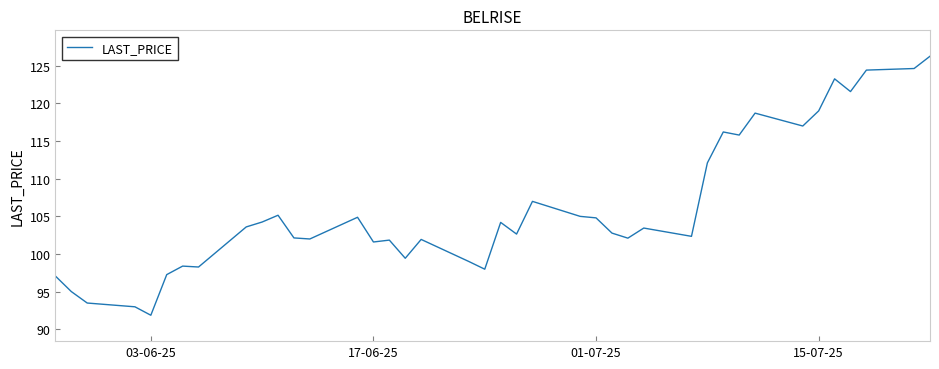

What is the smallest value displayed?

91.9